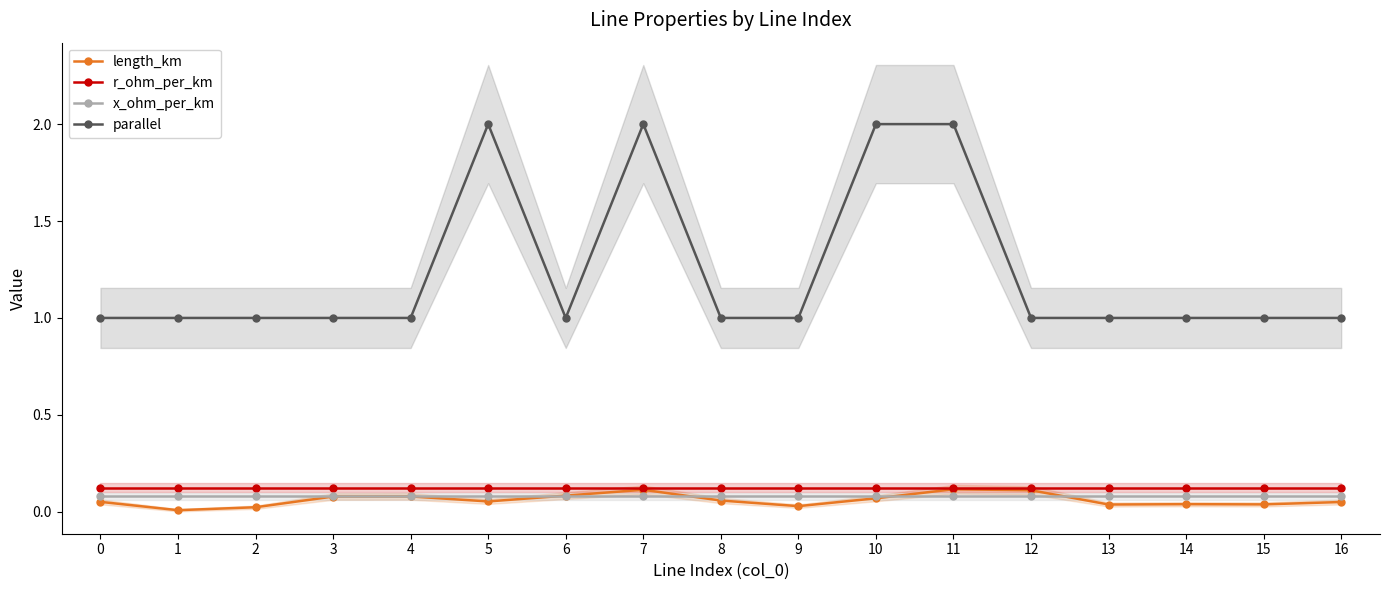

What is the average value of the length_km series?

0.1